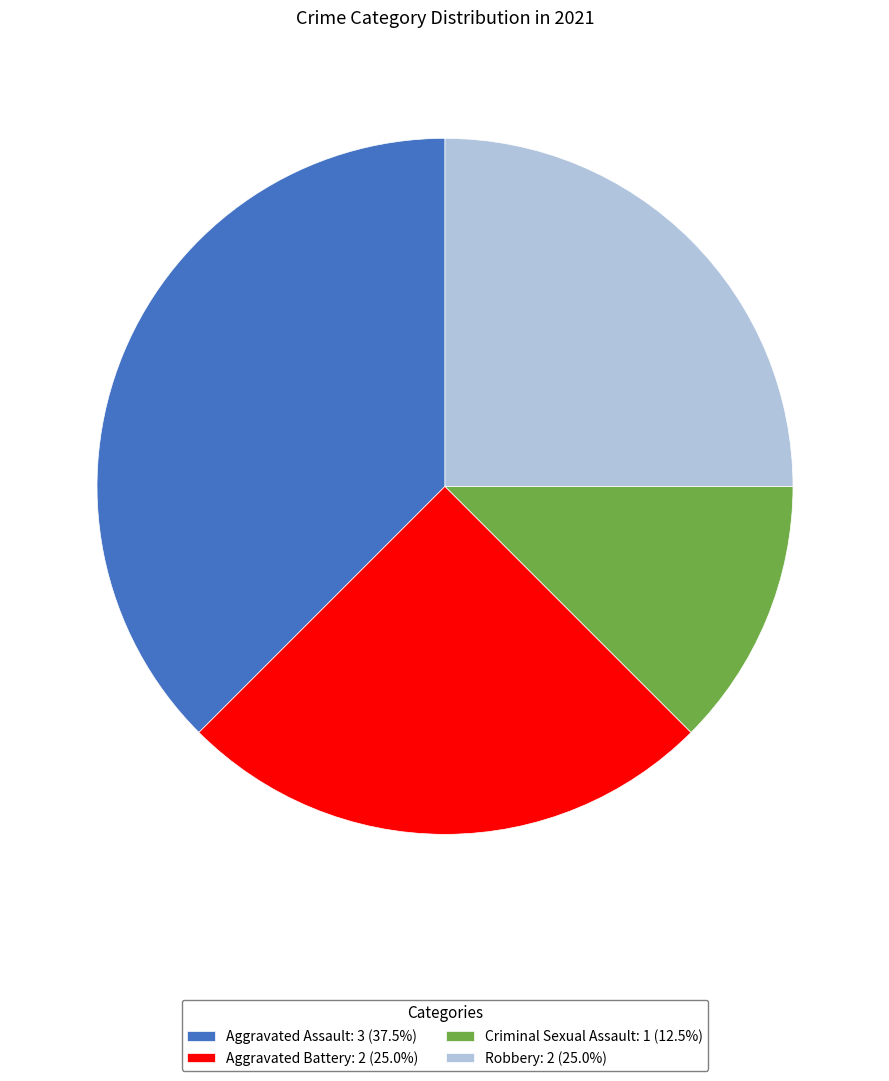

What is the smallest slice in the pie chart?

Criminal Sexual Assault